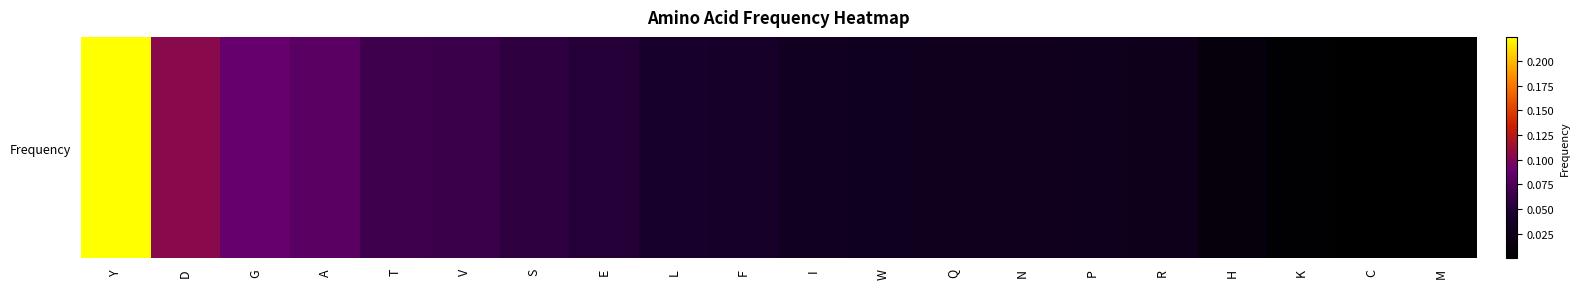

Reading left to right, transcribe all the data shown in this chart.

0.2	0.1	0.1	0.1	0.1	0.1	0.1	0.1	0.0	0.0	0.0	0.0	0.0	0.0	0.0	0.0	0.0	0.0	0.0	0.0